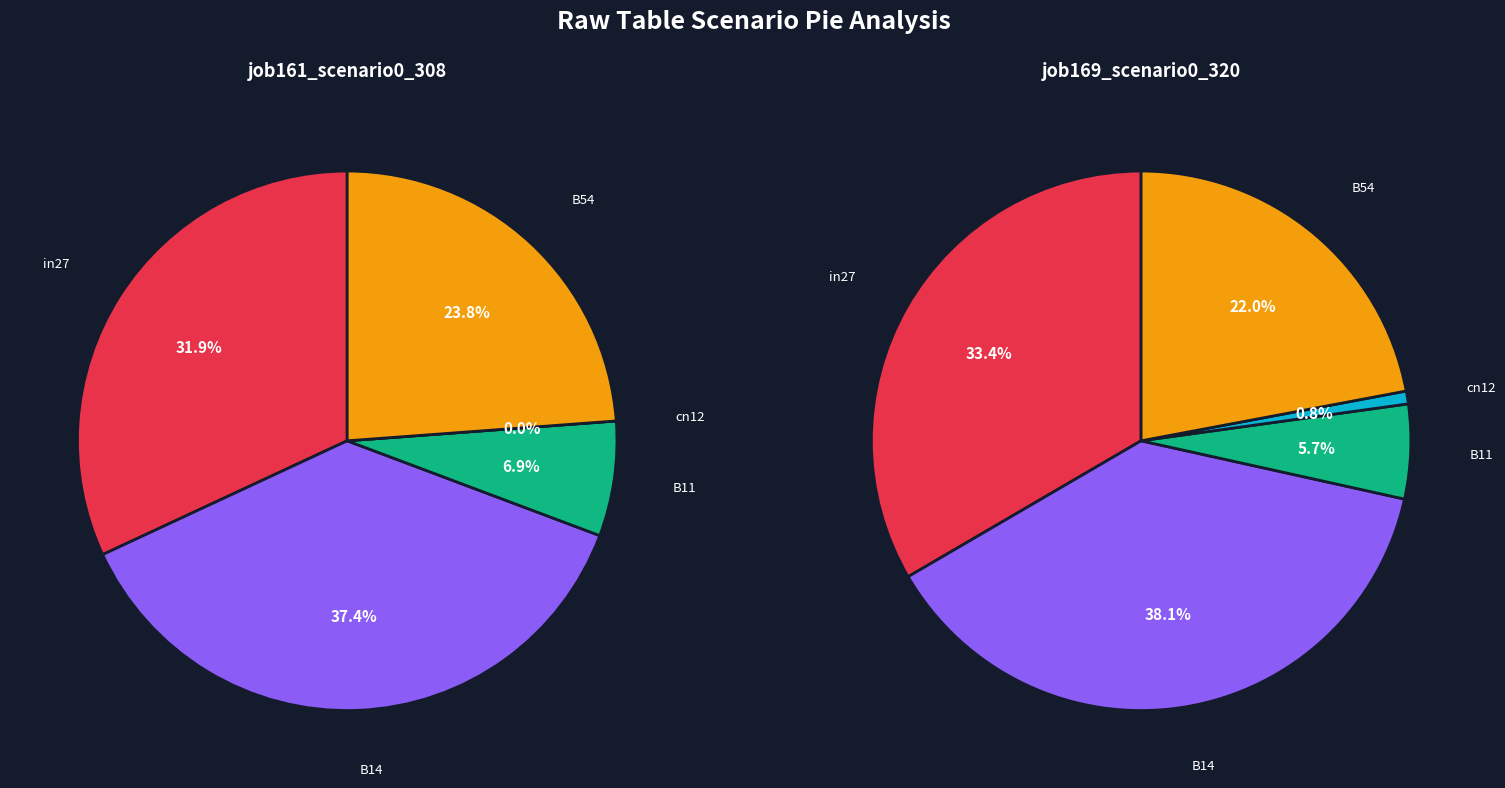

Is it true that B54 is 24% of the pie?

True